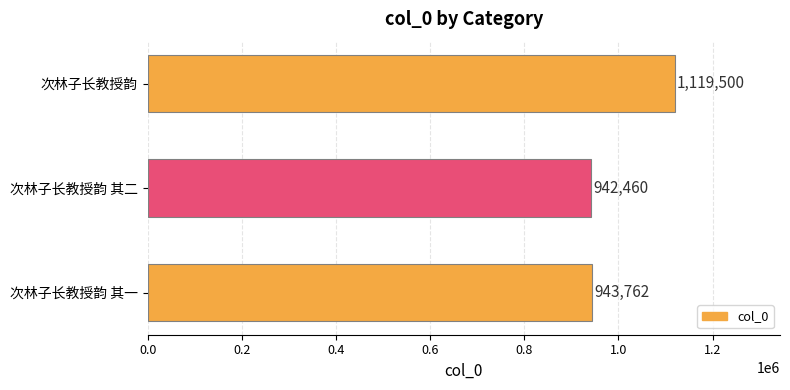

Are the bars grouped side by side (vs. stacked)?

No